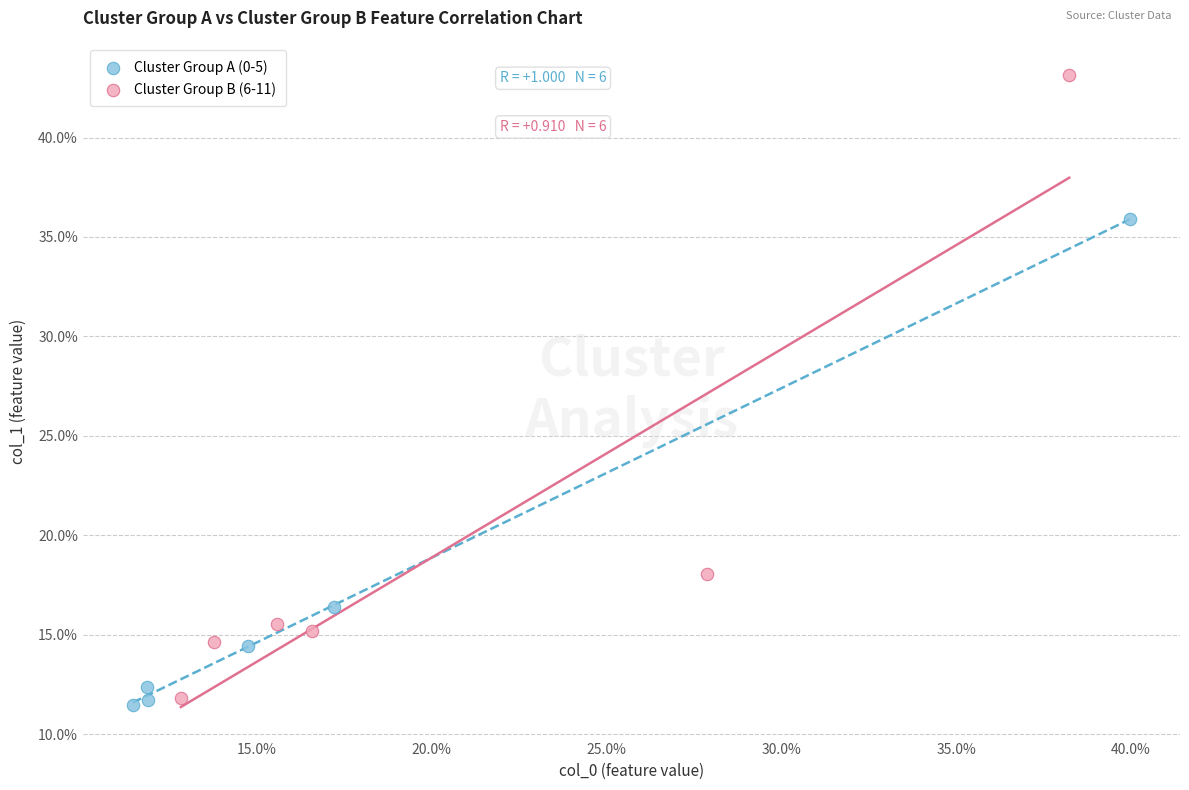

Which series contains the highest Y value?

Cluster Group B (6-11)